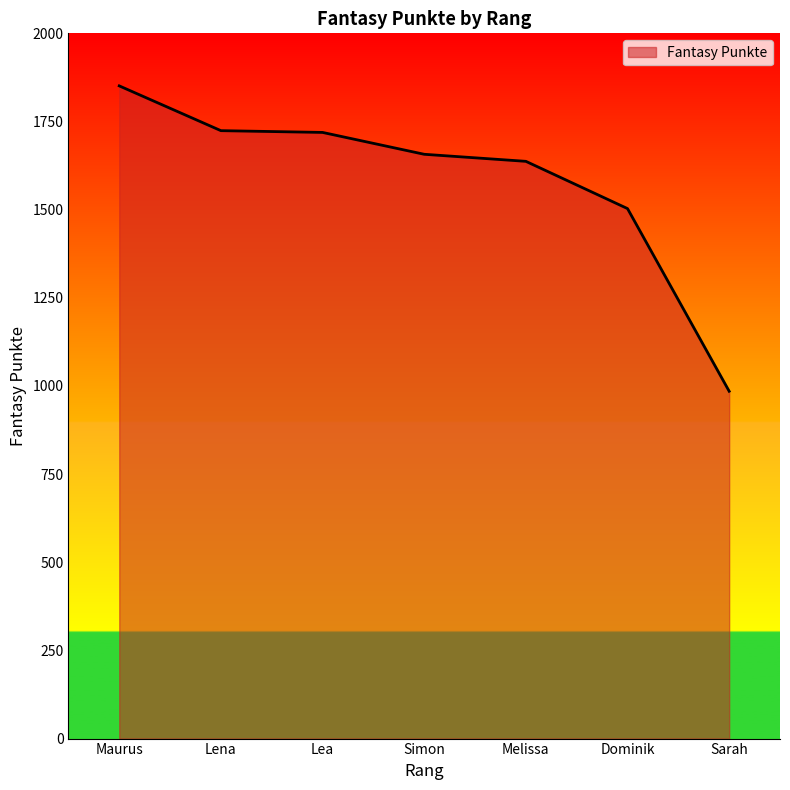

What is the sum of all values?

11076